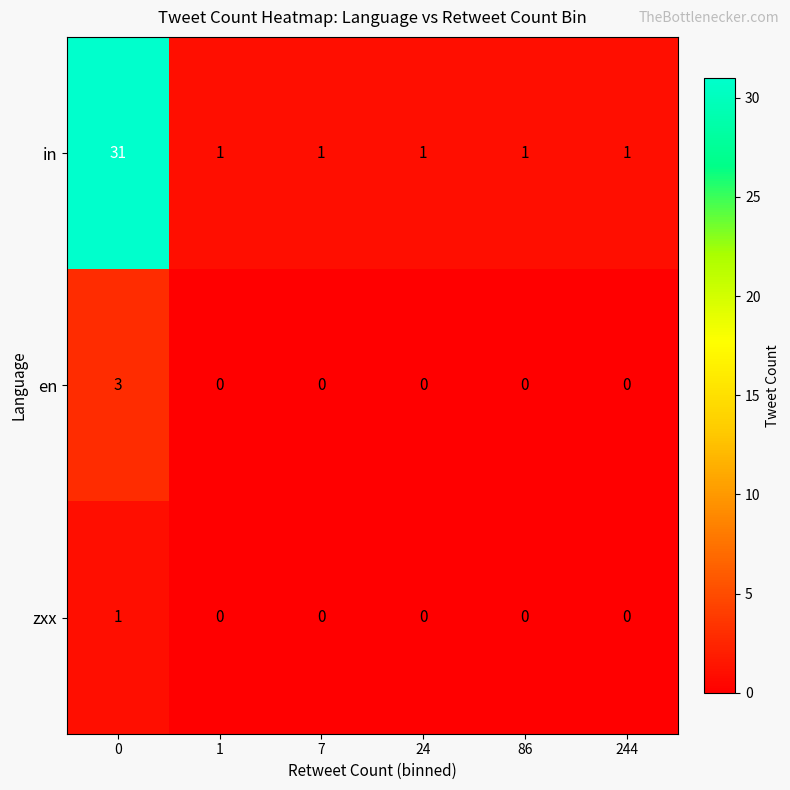

Is it true that in equals 2 at 244?

False